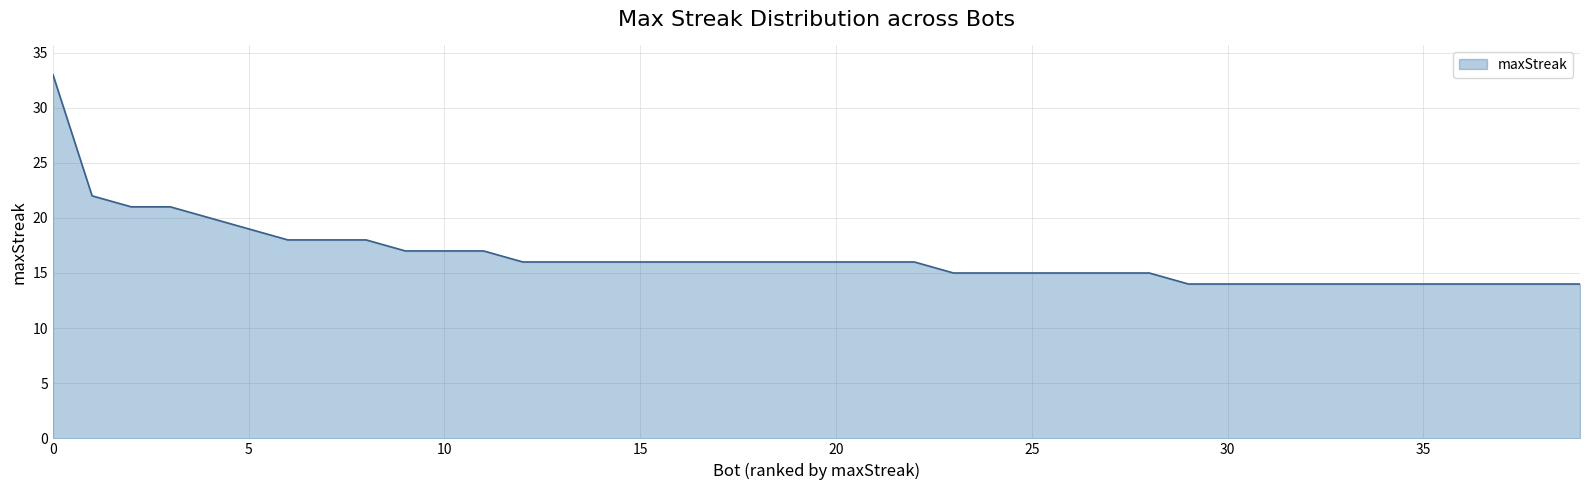

What is the maximum value shown in the chart?

33